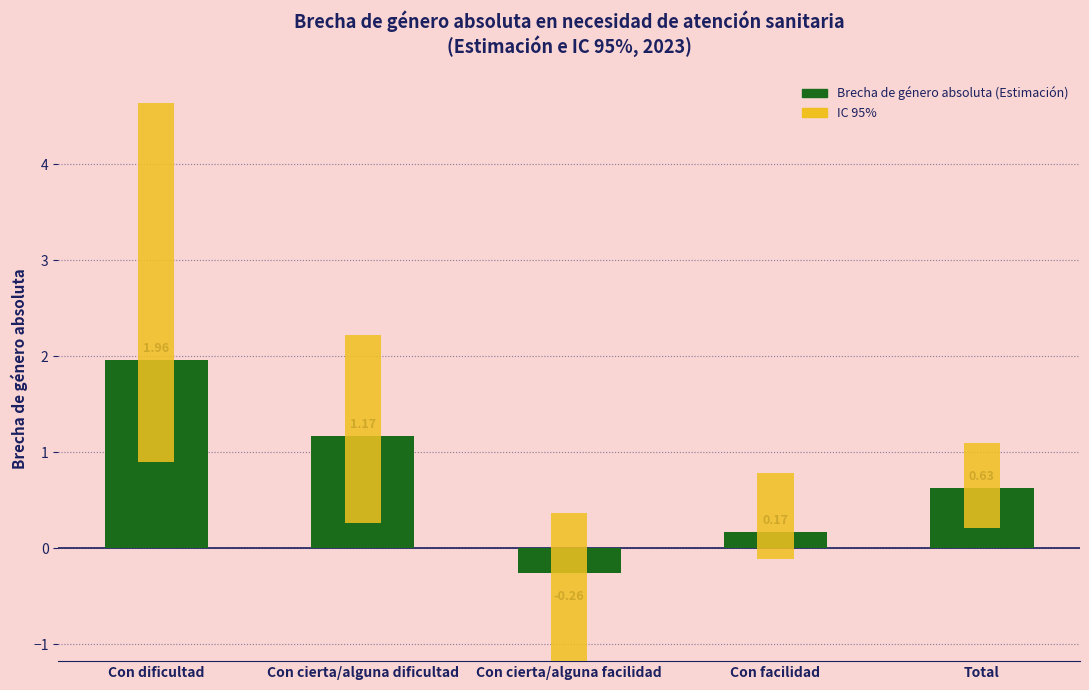

How many values in the Brecha de género absoluta (Estimación) series are below 0?

1